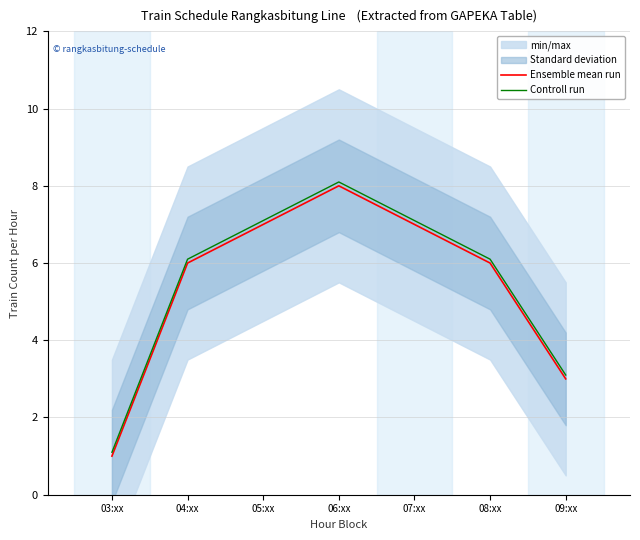

What is the difference between the maximum and minimum values in the Controll run series?

7.0